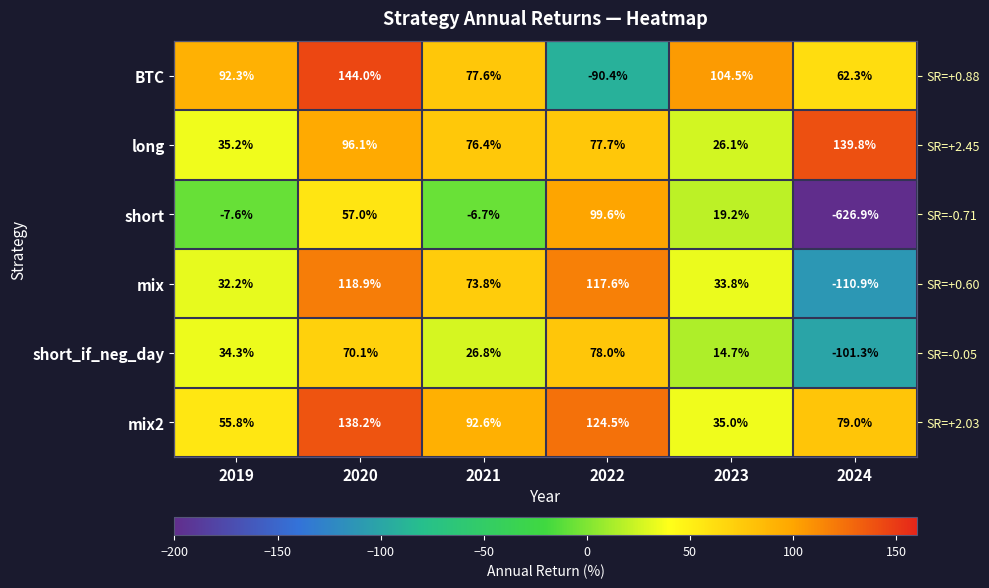

List the series in order of their peak value, lowest first.

short_if_neg_day, short, mix, mix2, long, BTC